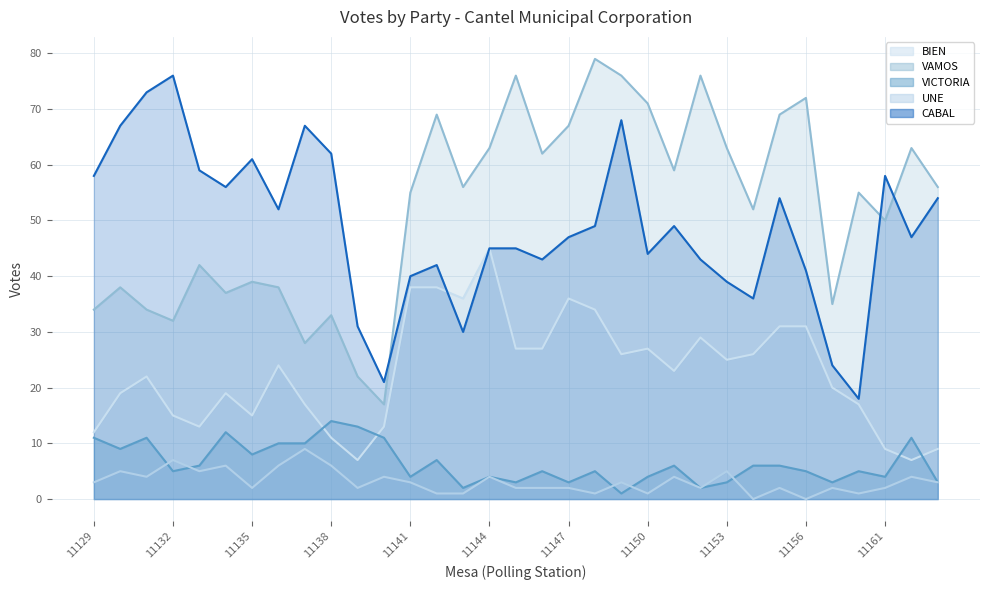

Which series has the widest spread of values?

VAMOS